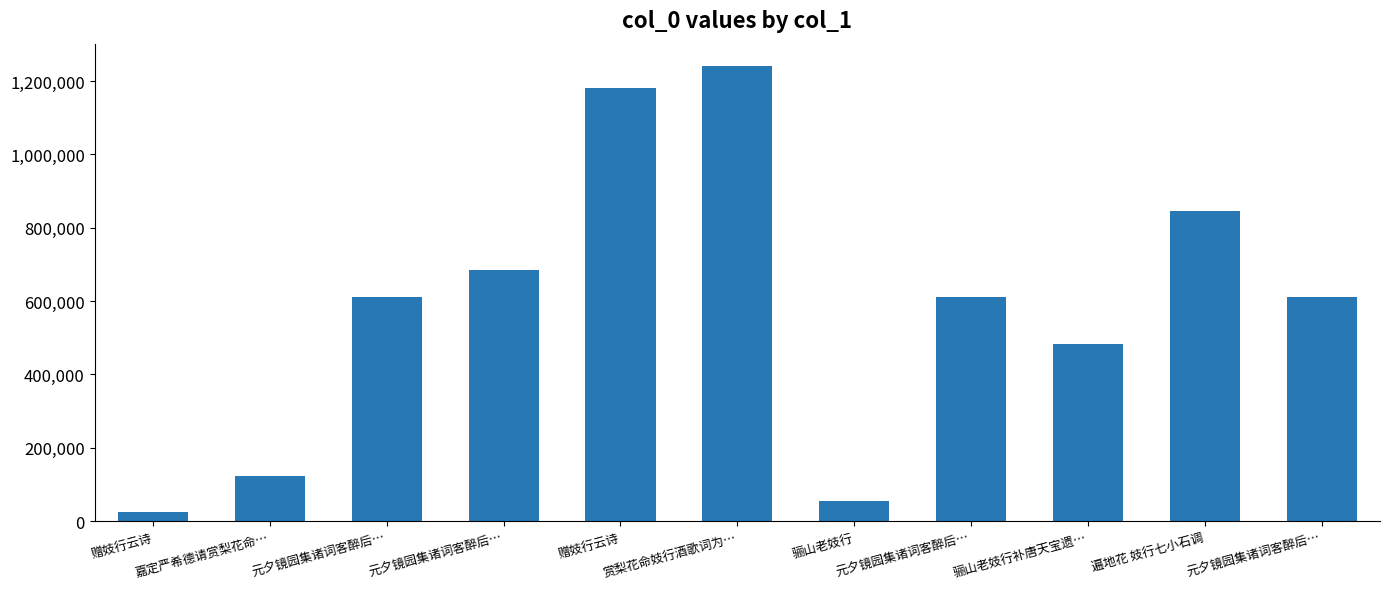

Count the number of categories in the chart.

11